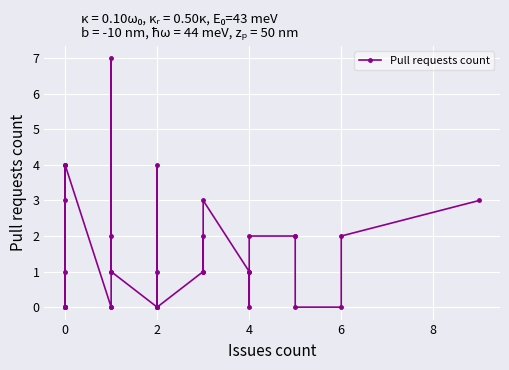

What is the difference between the maximum and second lowest values?

7